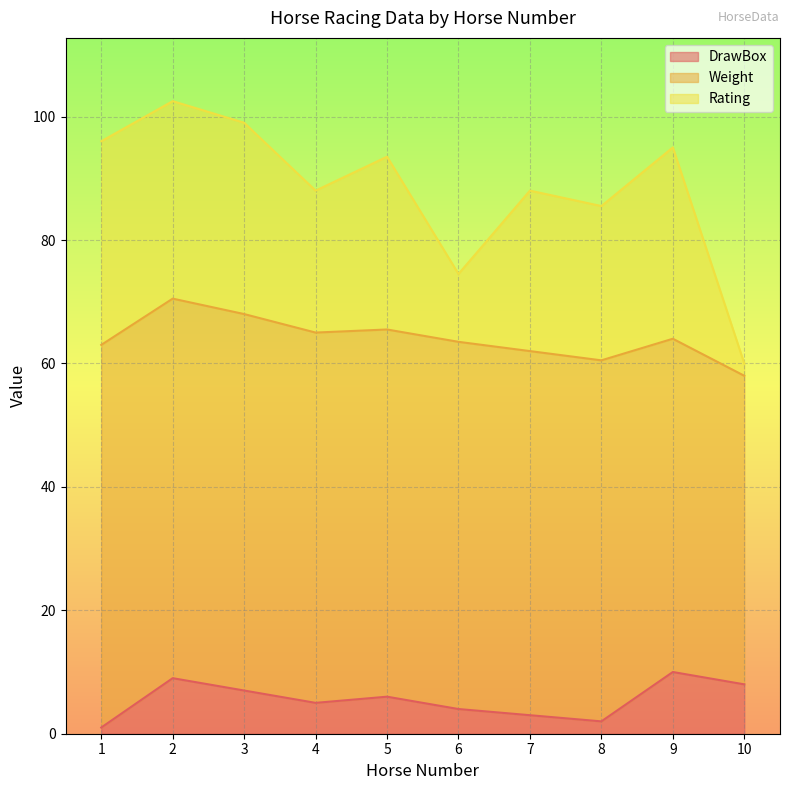

Where does the Weight series first go above 59?

1